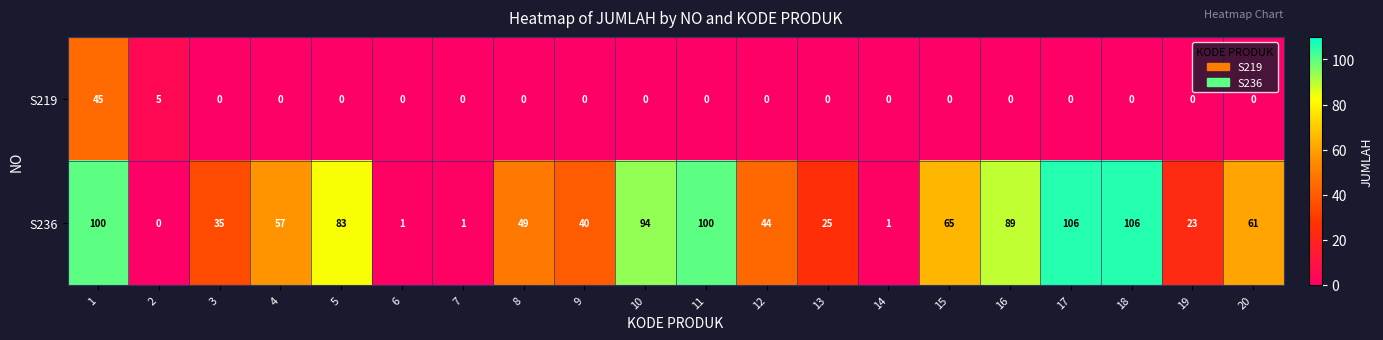

What is the difference between the second highest and minimum values in the S219 series?

5